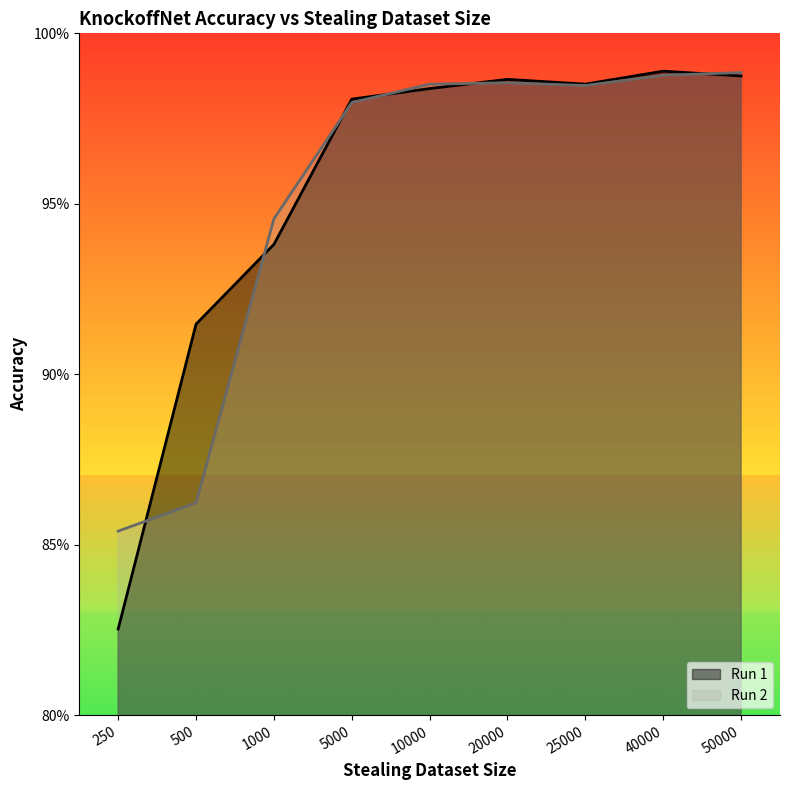

Reading left to right, transcribe all the data shown in this chart.

Run 1: 250=0.8	500=0.9	1000=0.9	5000=1.0	10000=1.0	20000=1.0	25000=1.0	40000=1.0	50000=1.0
Run 2: 250=0.9	500=0.9	1000=0.9	5000=1.0	10000=1.0	20000=1.0	25000=1.0	40000=1.0	50000=1.0